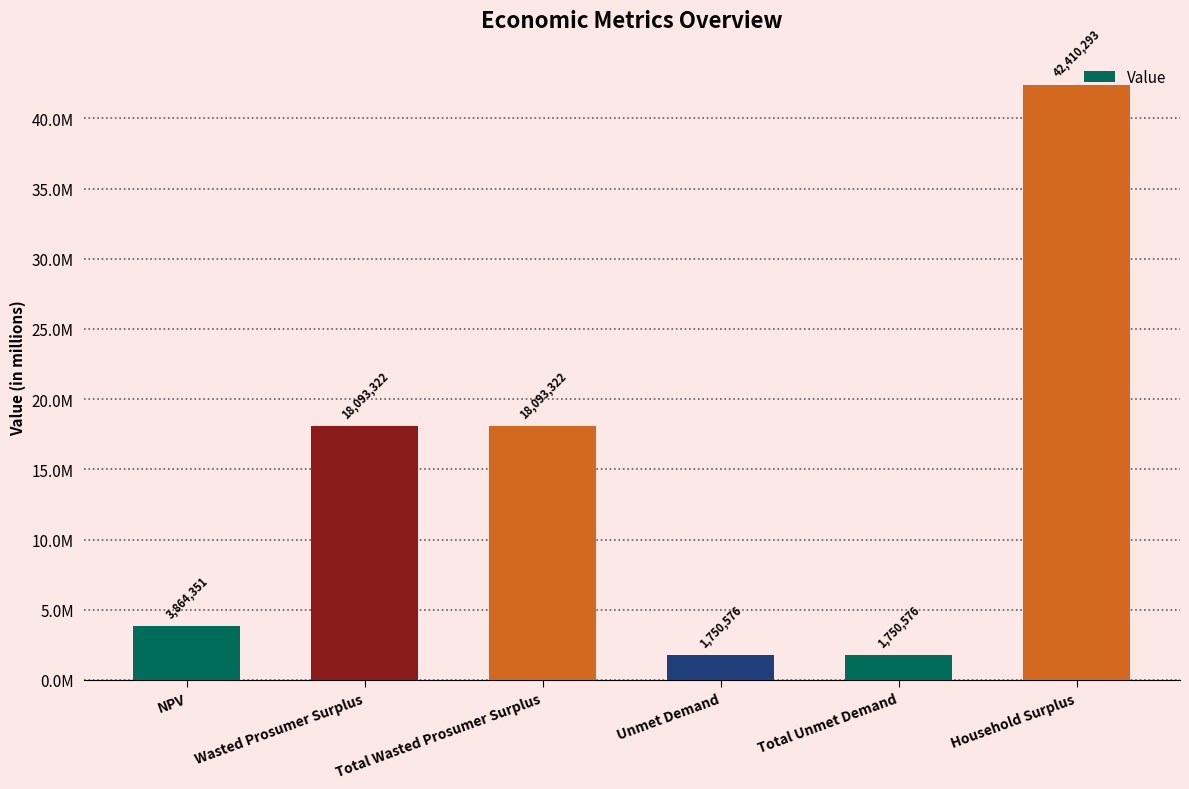

Are the bars grouped side by side (vs. stacked)?

No